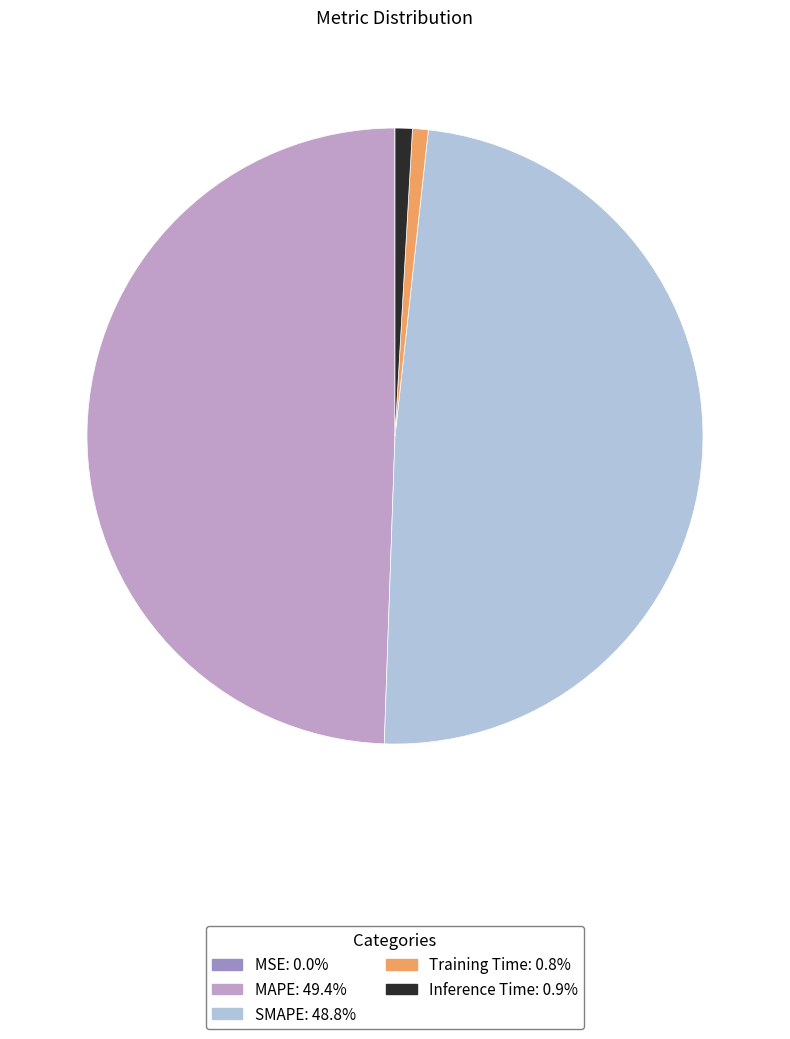

Between SMAPE and Training Time, which is larger?

SMAPE